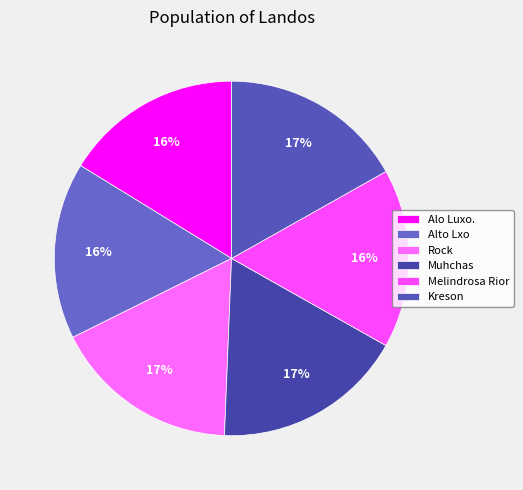

What is the ratio of the value at Kreson to the value at Alto Lxo?

1.0